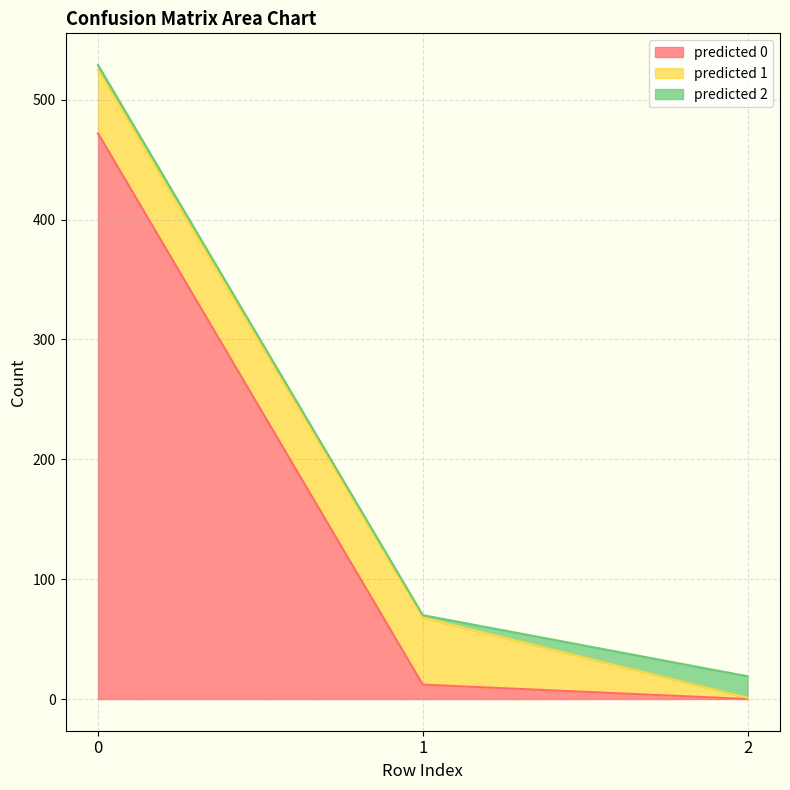

Rank the categories by predicted 1 value from lowest to highest.

2, 0, 1